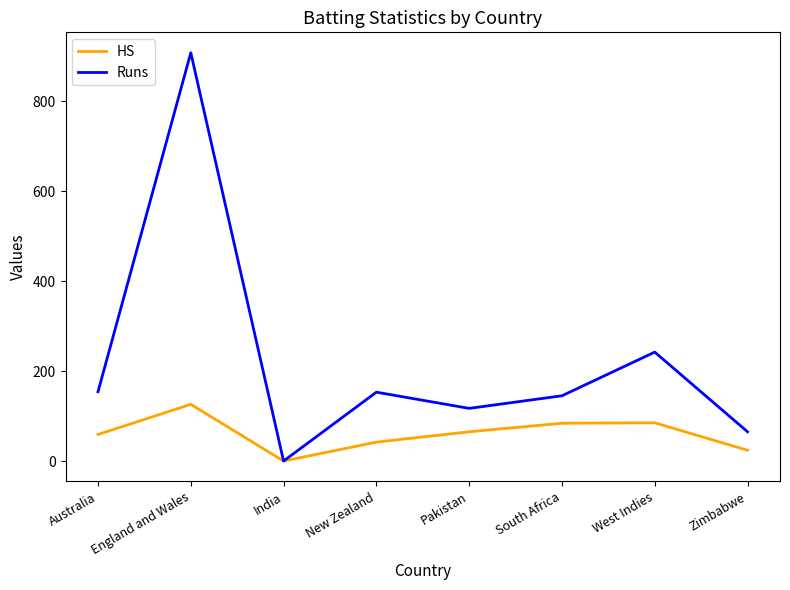

Rank the series at England and Wales from lowest to highest value.

HS, Runs